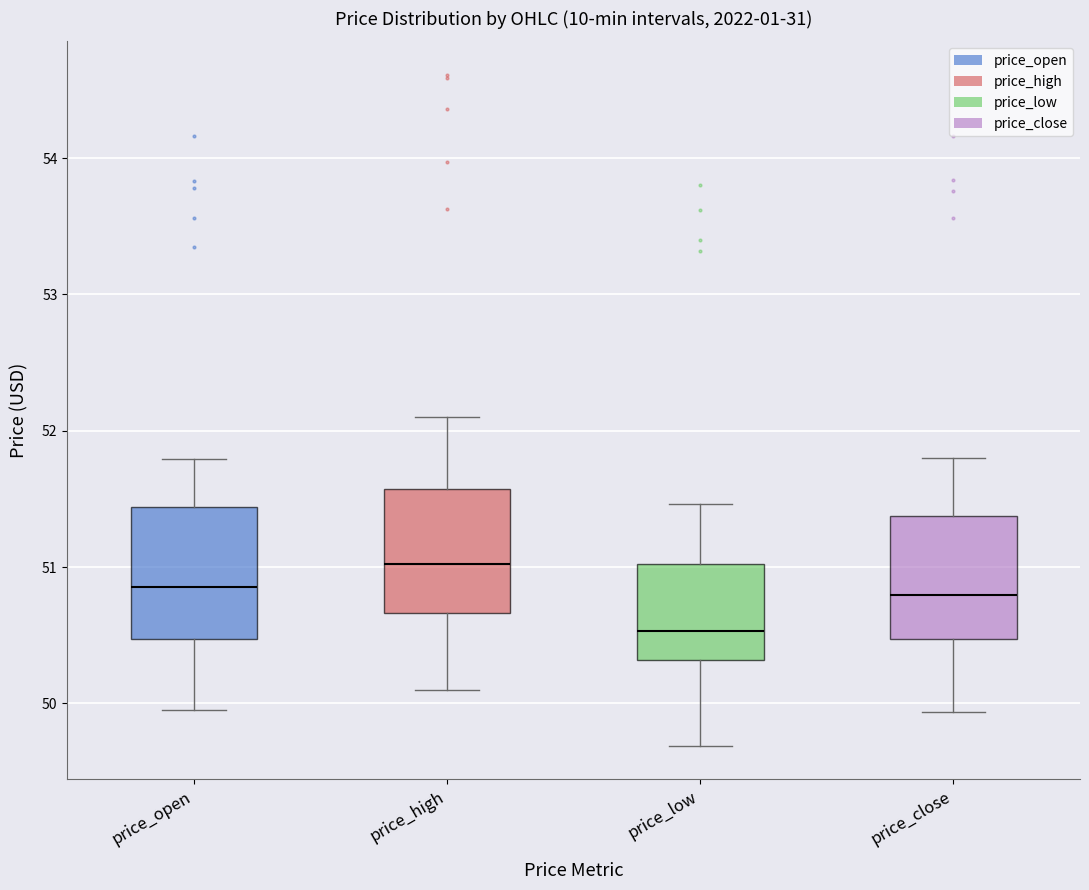

Reading left to right, read every box against the y-axis: the position of its median line, the range the box covers, and the ends of its whiskers. The values are not printed on the chart, so give them approximately, as read against the axis.

price_open: median 50.9, box 50.5 to 51.4, whiskers 50.0 to 51.8
price_high: median 51.0, box 50.7 to 51.6, whiskers 50.1 to 52.1
price_low: median 50.5, box 50.3 to 51.0, whiskers 49.7 to 51.5
price_close: median 50.8, box 50.5 to 51.4, whiskers 49.9 to 51.8